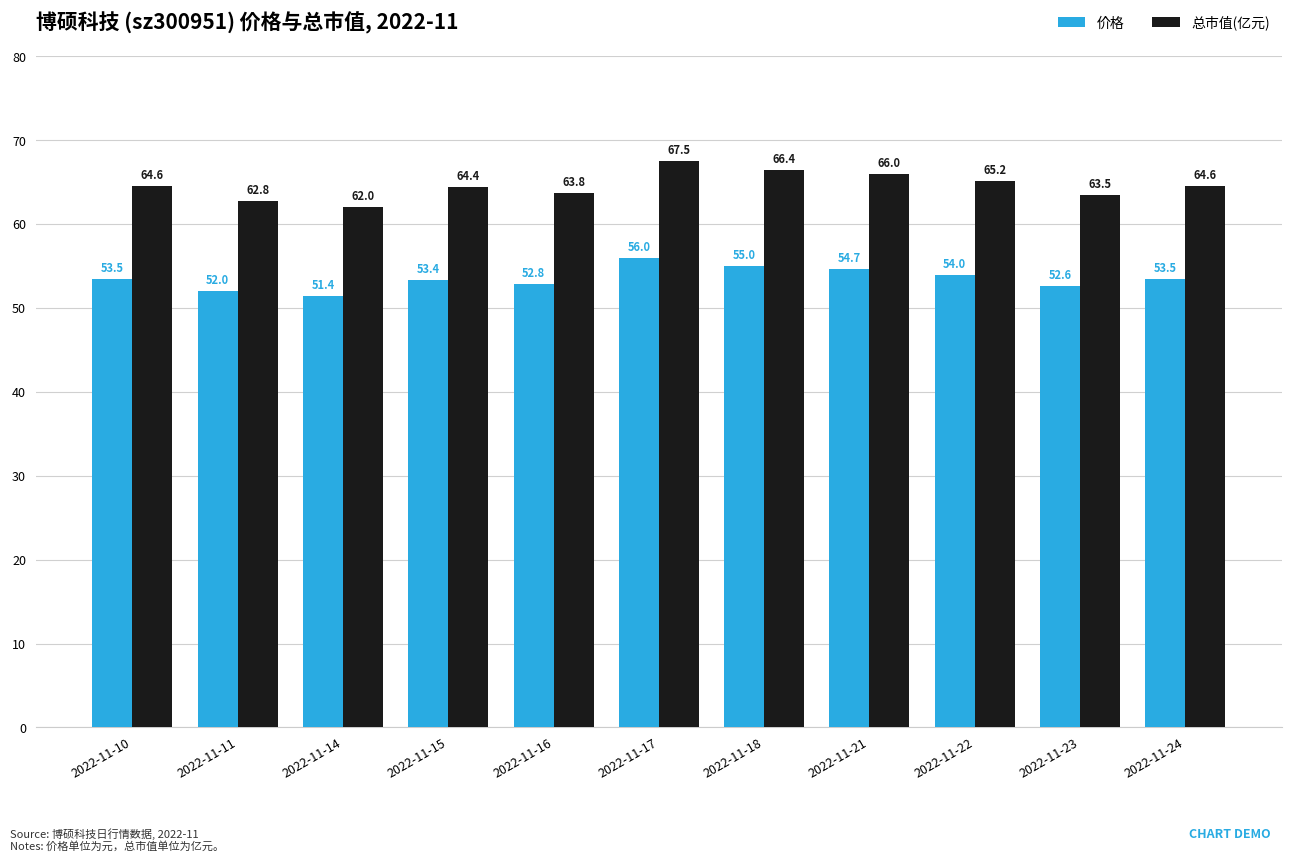

Which category has the lowest value in the 价格 series?

2022-11-14